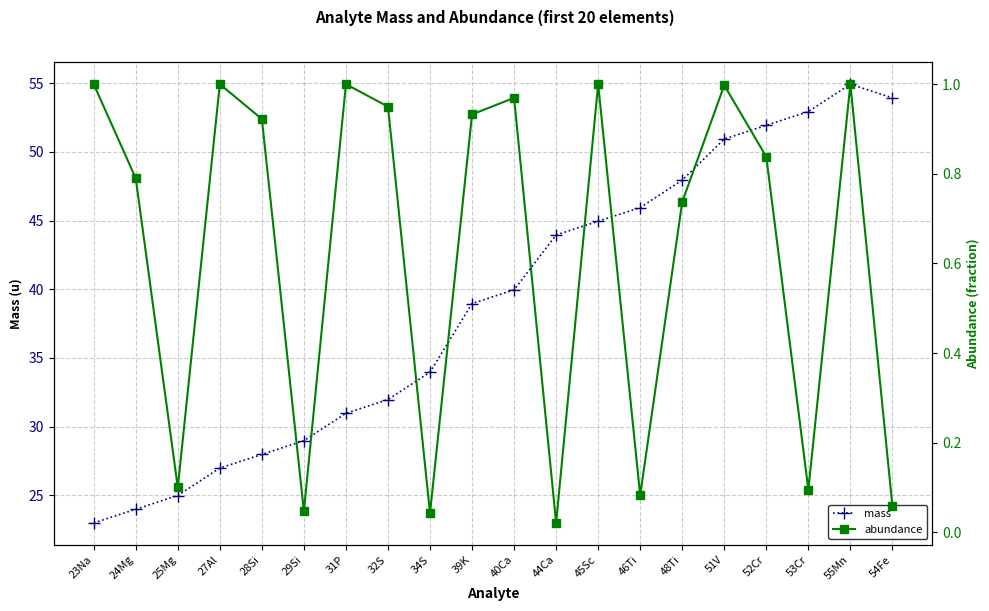

Is this an area chart (filled region under the line)?

No